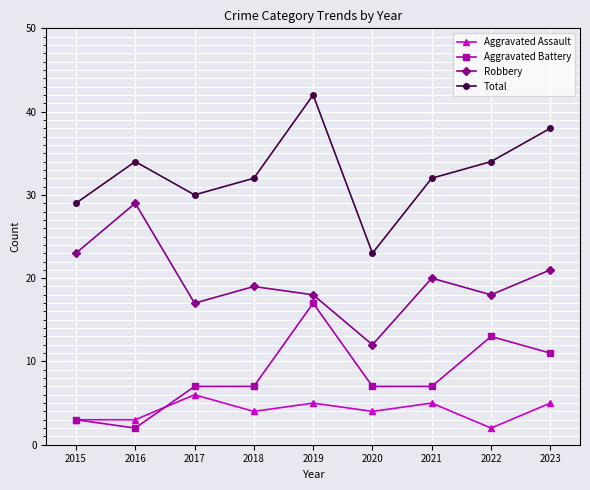

How many data points in Robbery are less than 19?

4